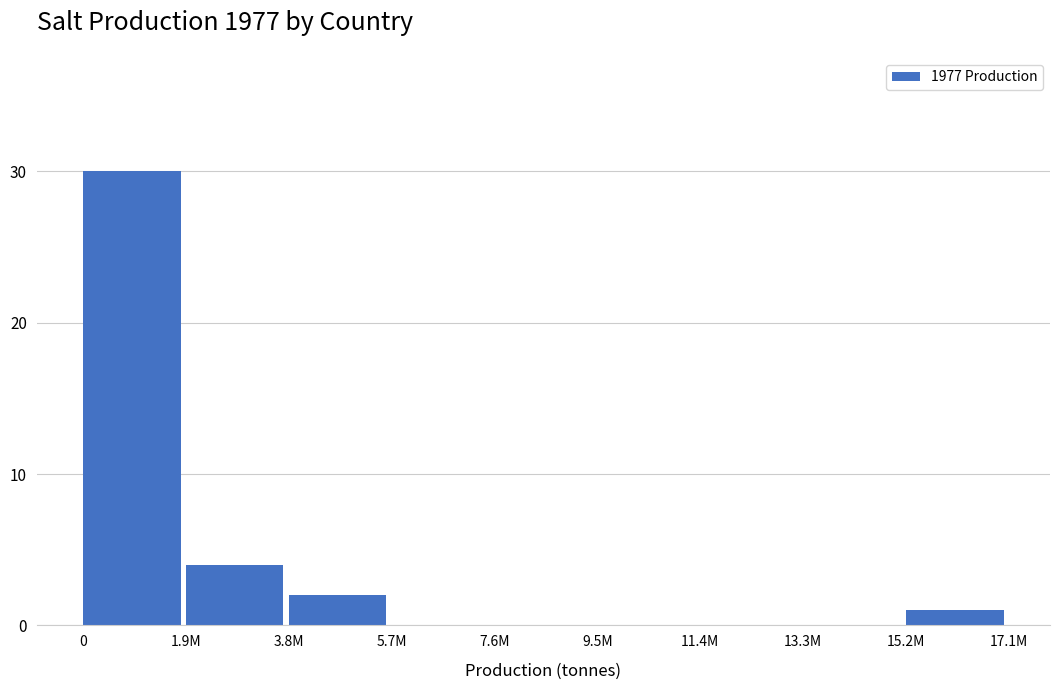

Reading left to right, transcribe all the data shown in this chart.

0=30	1.9M=4	3.8M=2	5.7M=0	7.6M=0	9.5M=0	11.4M=0	13.3M=0	15.2M=1